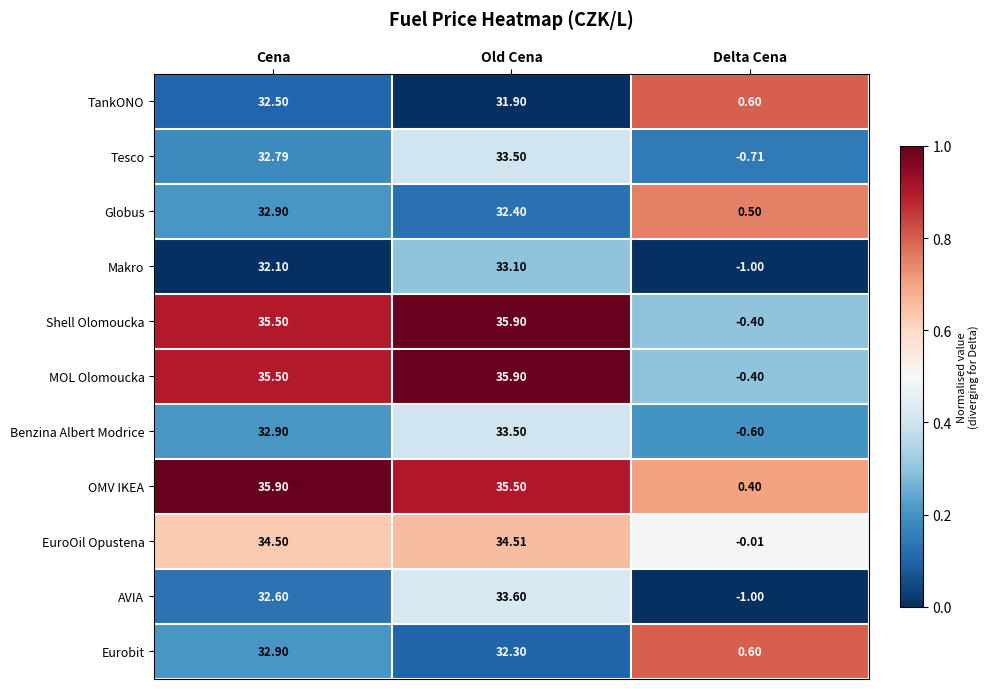

Is the value of Shell Olomoucka at Delta Cena greater than the value of TankONO at Delta Cena?

No